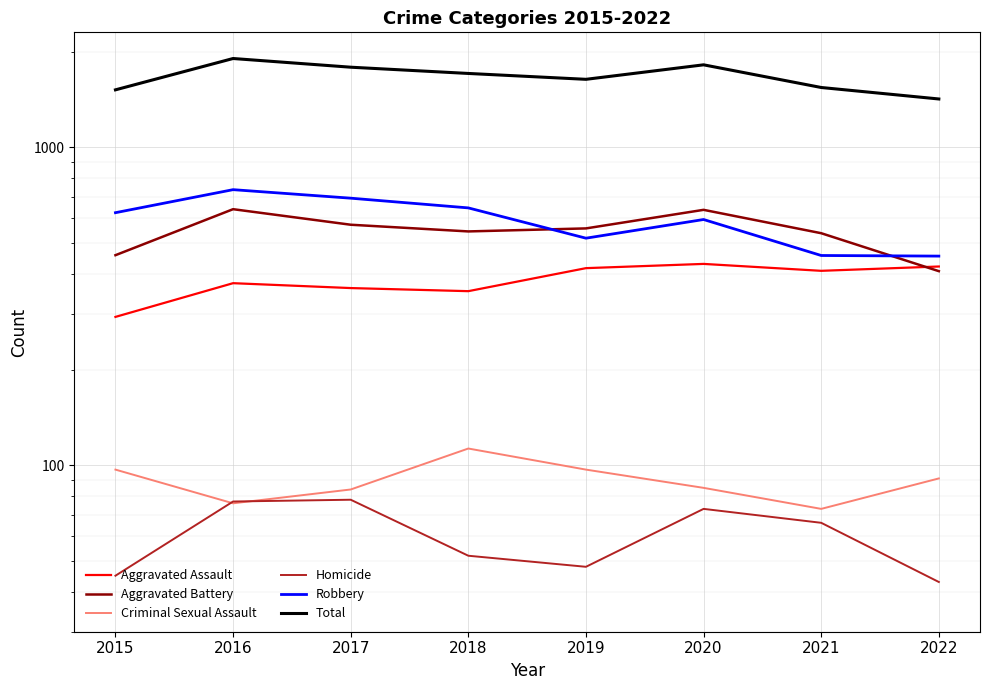

True or false: Criminal Sexual Assault has more than 0 points higher than both neighbors.

True